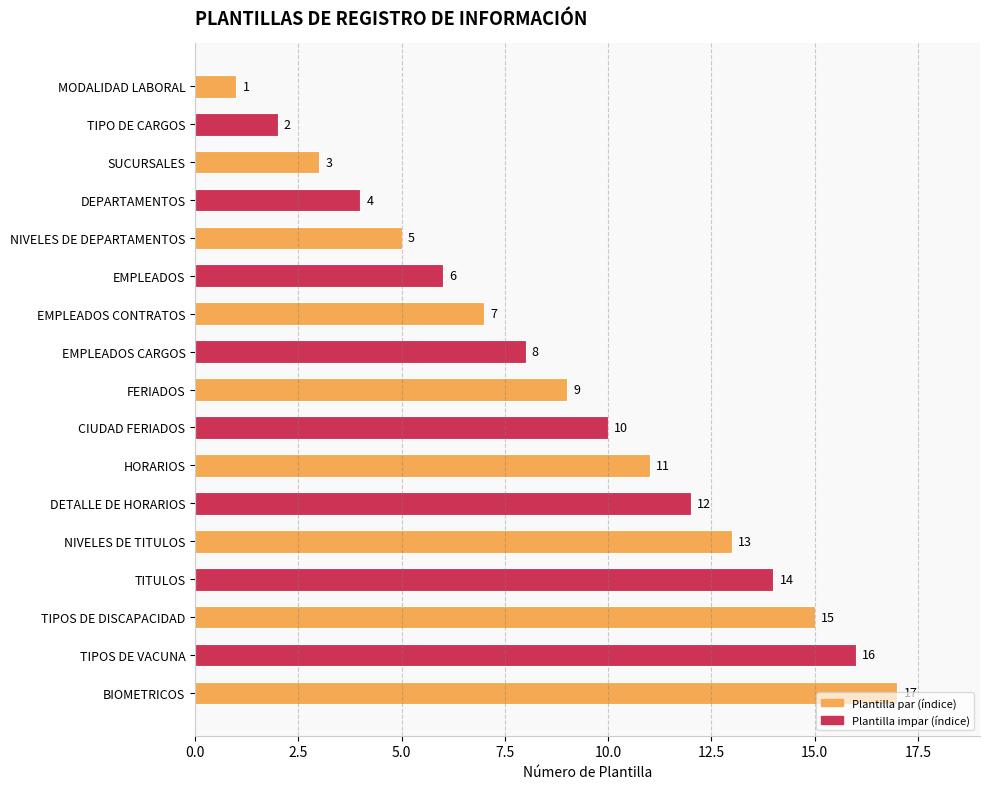

How many values are below 9?

8